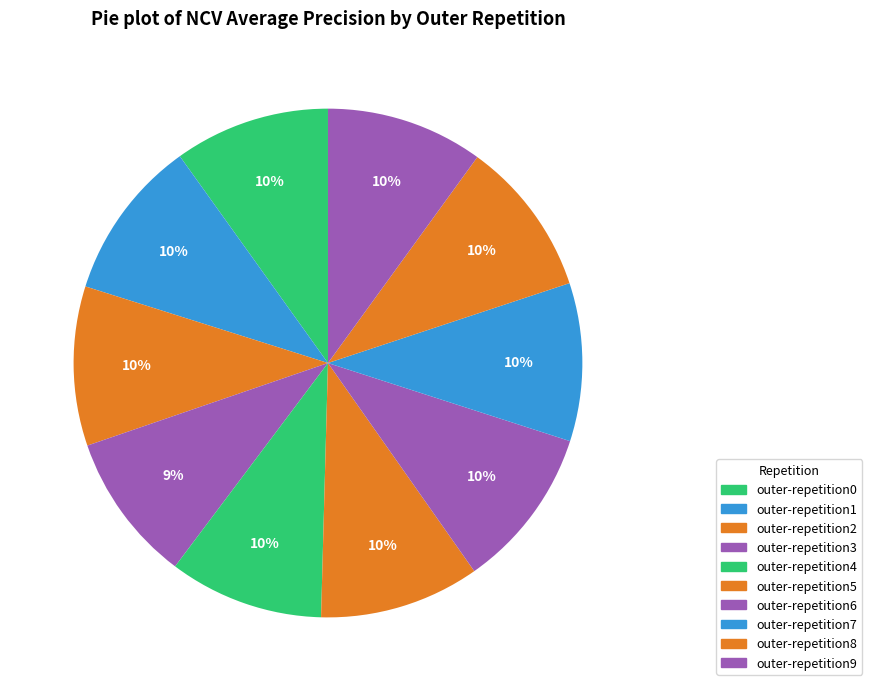

What is the largest slice in the pie chart?

outer-repetition6